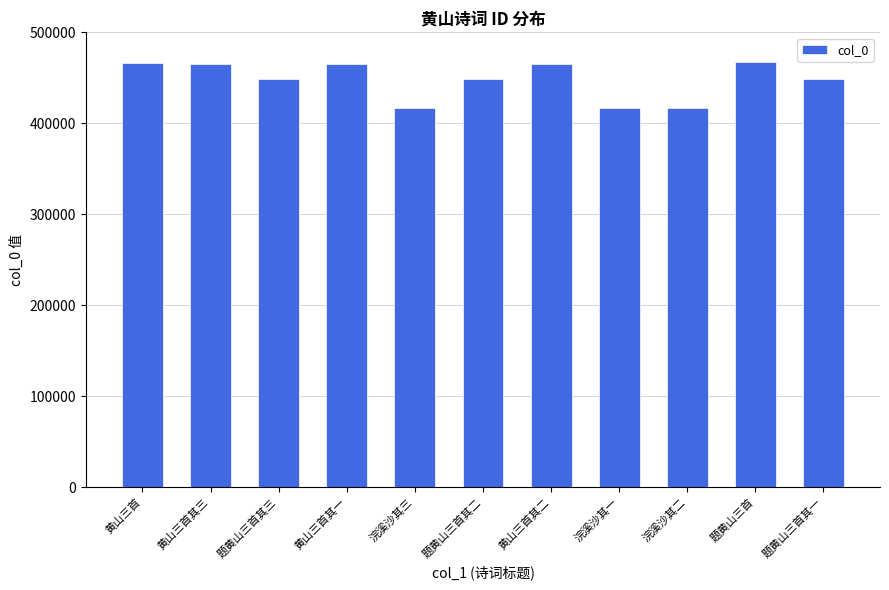

What is the ratio of the value at 题黄山三首其二 to the value at 黄山三首其三?

1.0